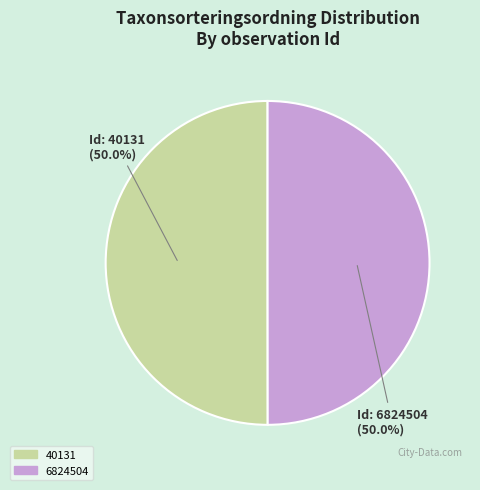

What percentage is the 40131 slice, to the nearest percent?

50%